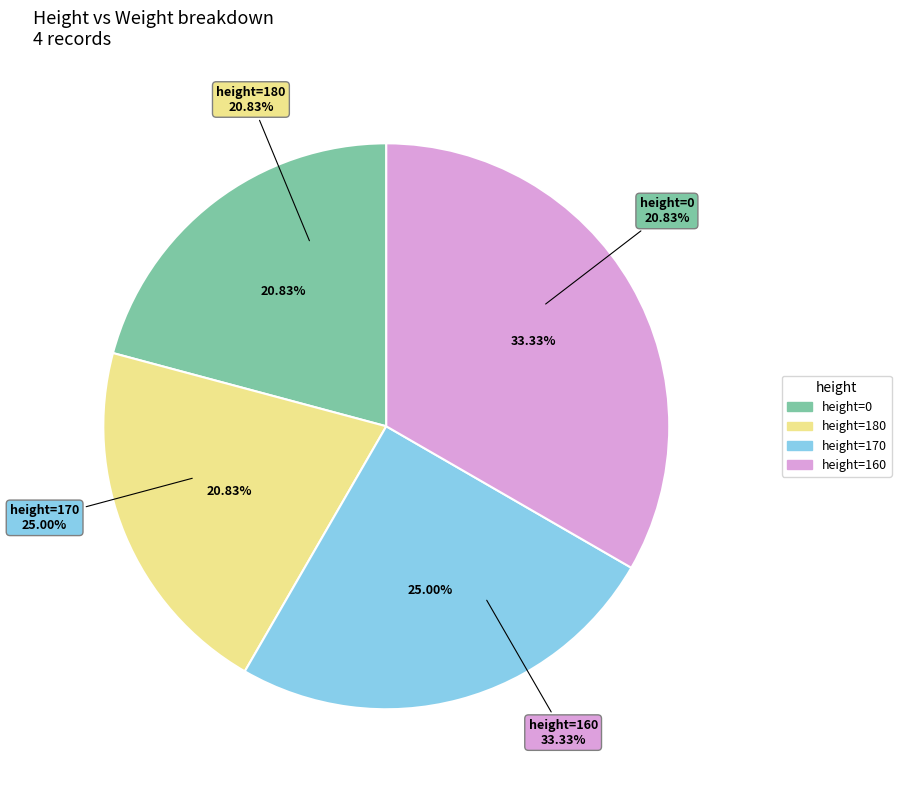

Combined, what portion of the pie is 160 and 170?

58.3%